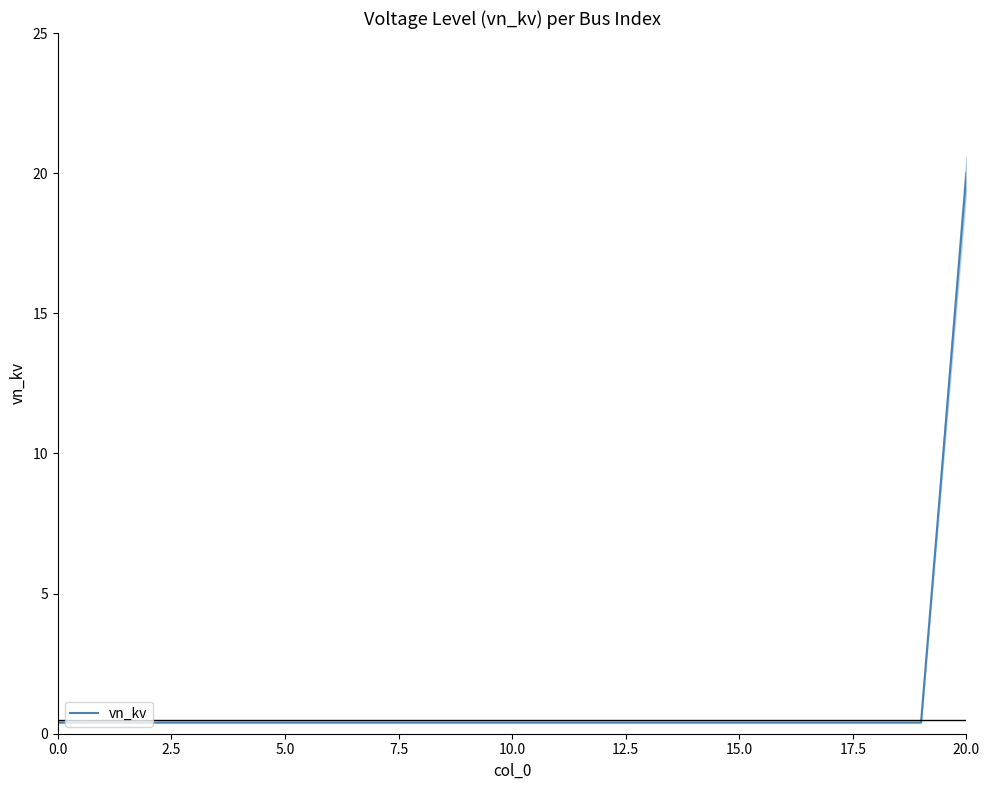

How many lines are shown in the chart?

1